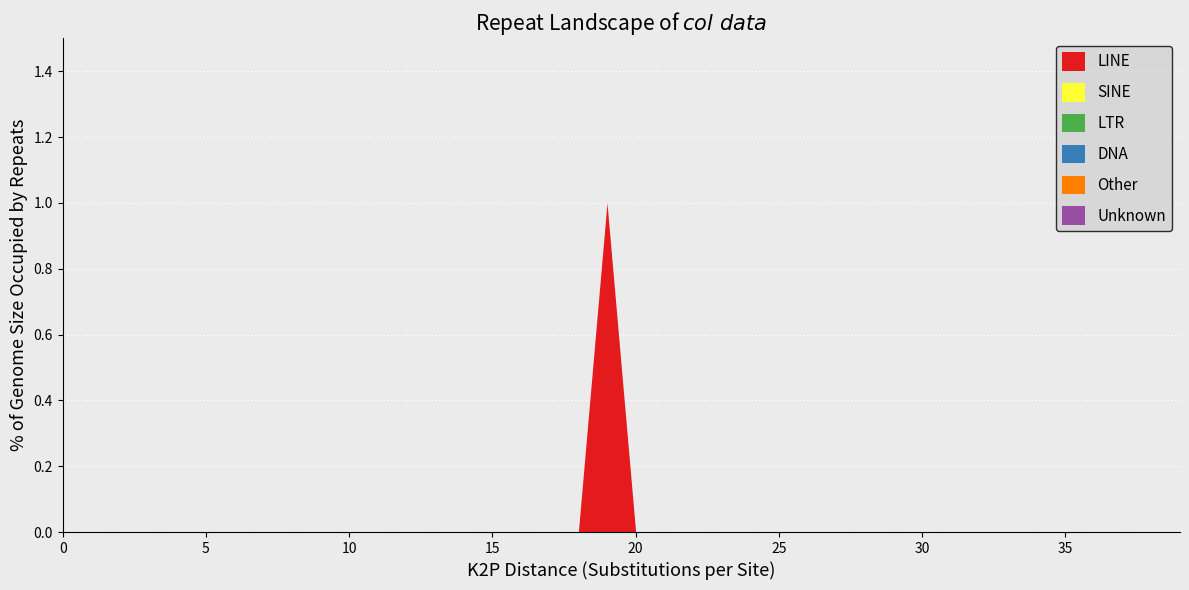

Reading right to left, list all the values displayed in this chart.

LINE: 39=0	38=0	37=0	36=0	35=0	34=0	33=0	32=0	31=0	30=0	29=0	28=0	27=0	26=0	25=0	24=0	23=0	22=0	21=0	20=0	19=1	18=0	17=0	16=0	15=0	14=0	13=0	12=0	11=0	10=0	9=0	8=0	7=0	6=0	5=0	4=0	3=0	2=0	1=0	0=0
SINE: 39=0	38=0	37=0	36=0	35=0	34=0	33=0	32=0	31=0	30=0	29=0	28=0	27=0	26=0	25=0	24=0	23=0	22=0	21=0	20=0	19=0	18=0	17=0	16=0	15=0	14=0	13=0	12=0	11=0	10=0	9=0	8=0	7=0	6=0	5=0	4=0	3=0	2=0	1=0	0=0
LTR: 39=0	38=0	37=0	36=0	35=0	34=0	33=0	32=0	31=0	30=0	29=0	28=0	27=0	26=0	25=0	24=0	23=0	22=0	21=0	20=0	19=0	18=0	17=0	16=0	15=0	14=0	13=0	12=0	11=0	10=0	9=0	8=0	7=0	6=0	5=0	4=0	3=0	2=0	1=0	0=0
DNA: 39=0	38=0	37=0	36=0	35=0	34=0	33=0	32=0	31=0	30=0	29=0	28=0	27=0	26=0	25=0	24=0	23=0	22=0	21=0	20=0	19=0	18=0	17=0	16=0	15=0	14=0	13=0	12=0	11=0	10=0	9=0	8=0	7=0	6=0	5=0	4=0	3=0	2=0	1=0	0=0
Other: 39=0	38=0	37=0	36=0	35=0	34=0	33=0	32=0	31=0	30=0	29=0	28=0	27=0	26=0	25=0	24=0	23=0	22=0	21=0	20=0	19=0	18=0	17=0	16=0	15=0	14=0	13=0	12=0	11=0	10=0	9=0	8=0	7=0	6=0	5=0	4=0	3=0	2=0	1=0	0=0
Unknown: 39=0	38=0	37=0	36=0	35=0	34=0	33=0	32=0	31=0	30=0	29=0	28=0	27=0	26=0	25=0	24=0	23=0	22=0	21=0	20=0	19=0	18=0	17=0	16=0	15=0	14=0	13=0	12=0	11=0	10=0	9=0	8=0	7=0	6=0	5=0	4=0	3=0	2=0	1=0	0=0